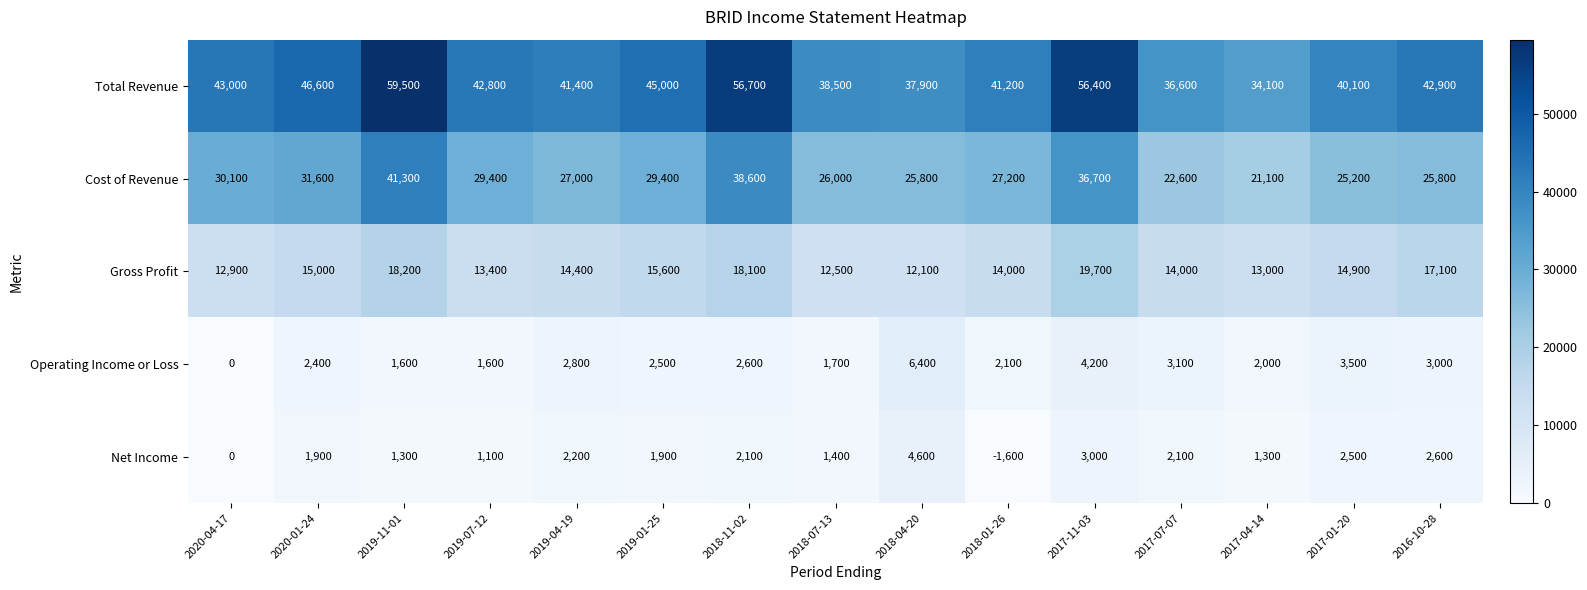

Count the number of data series in this chart.

5